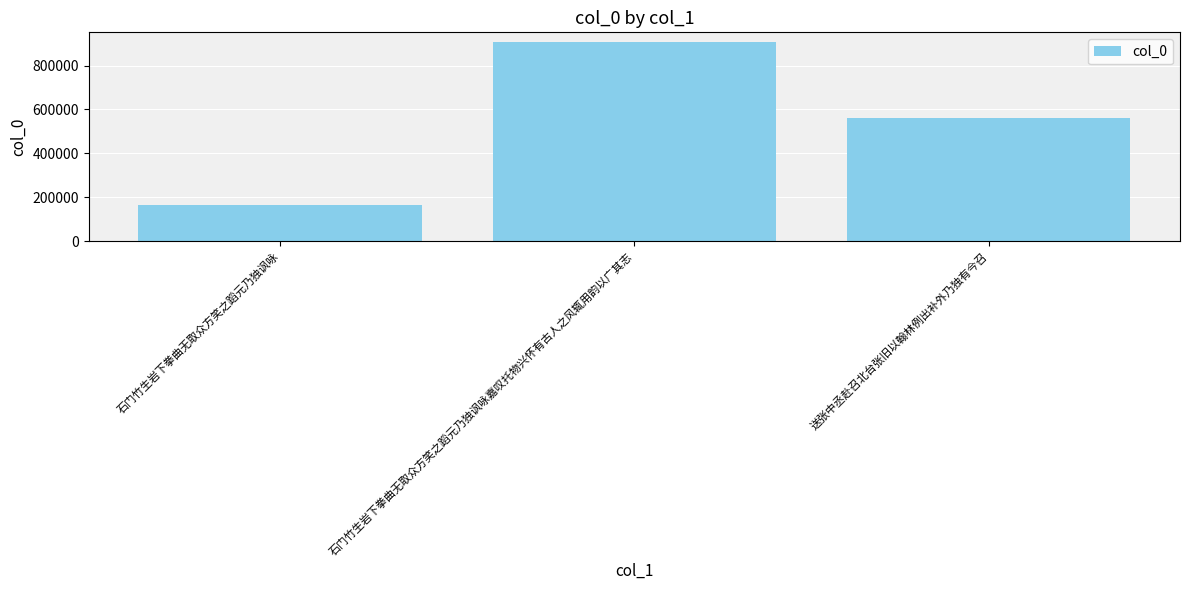

What is the ratio of the value at 石门竹生岩下拳曲无取众方笑之蹈元乃独讽咏 to the value at 送张中丞赴召北台张旧以翰林例出补外乃独有今召?

0.3